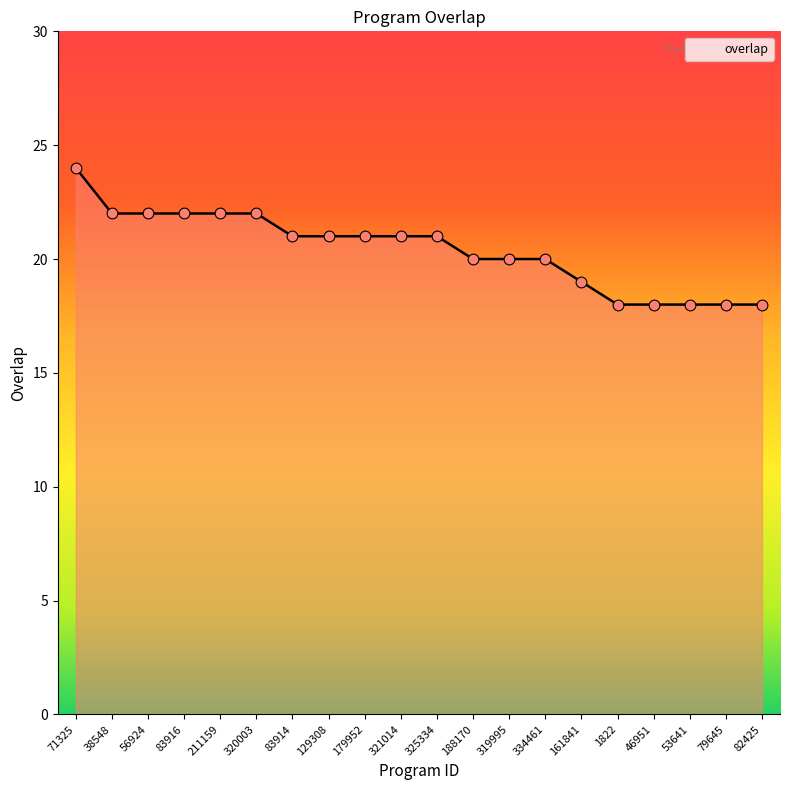

What is the ratio of the value at 334461 to the value at 82425?

1.1